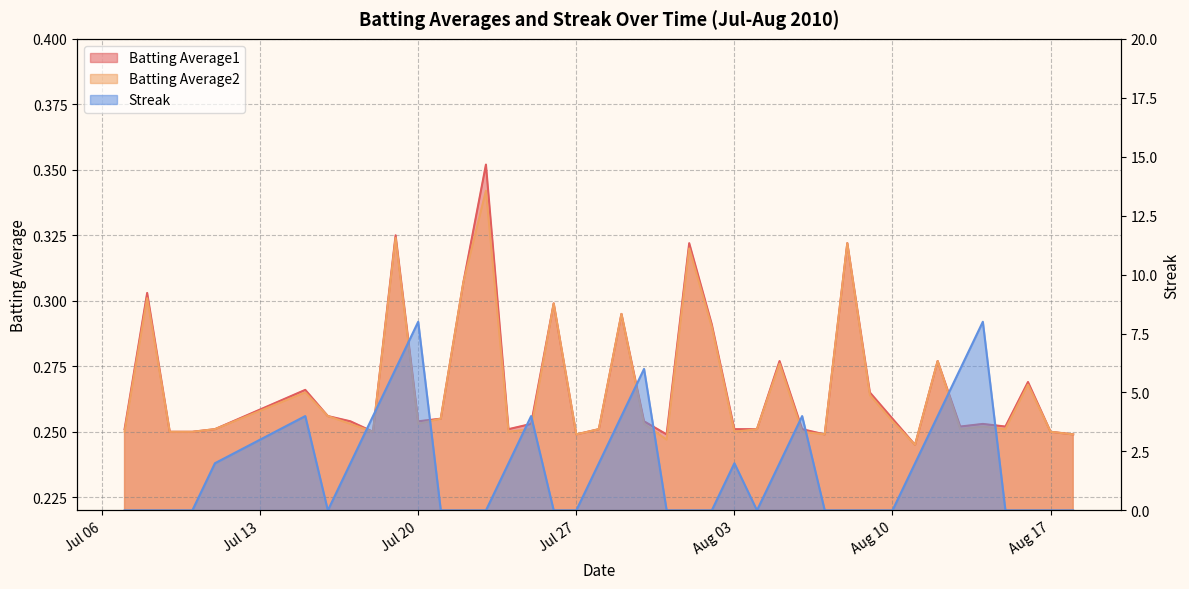

In Batting Average2, how many points are higher than both neighbors (excluding endpoints)?

12